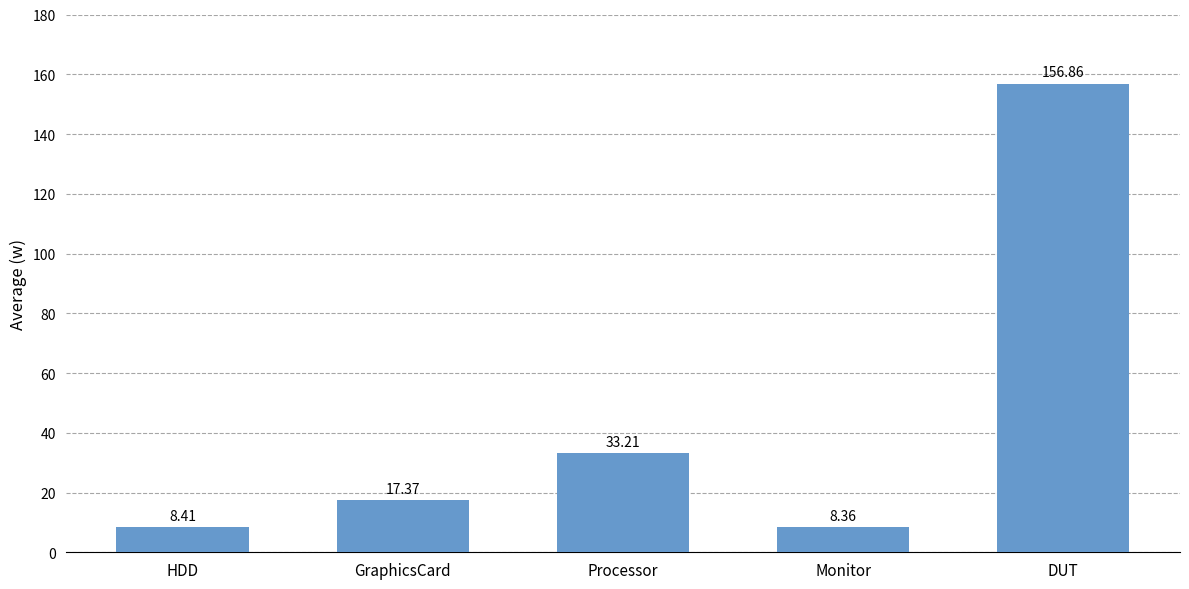

Between DUT and Monitor, which is larger?

DUT